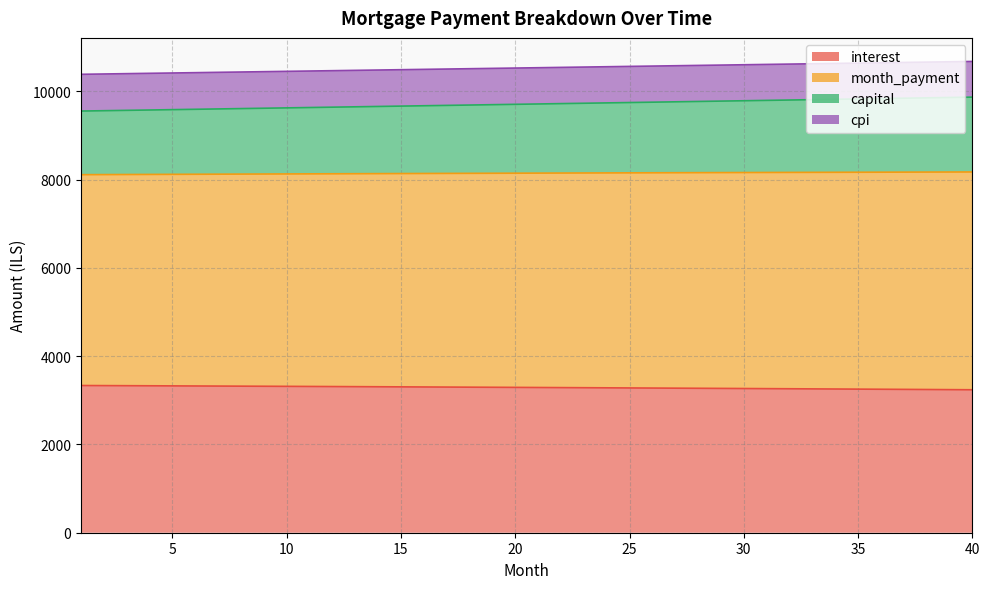

At which label is capital closest to 10534?

20